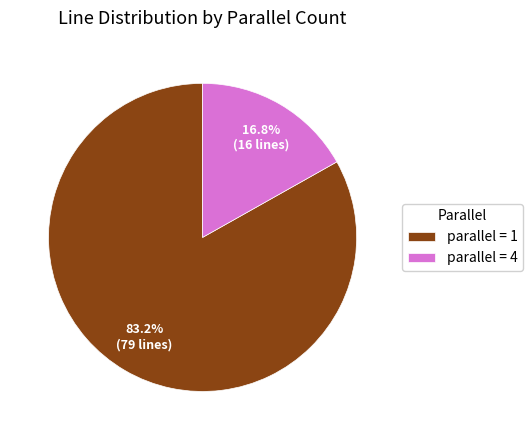

Which slice is the smallest?

parallel = 4